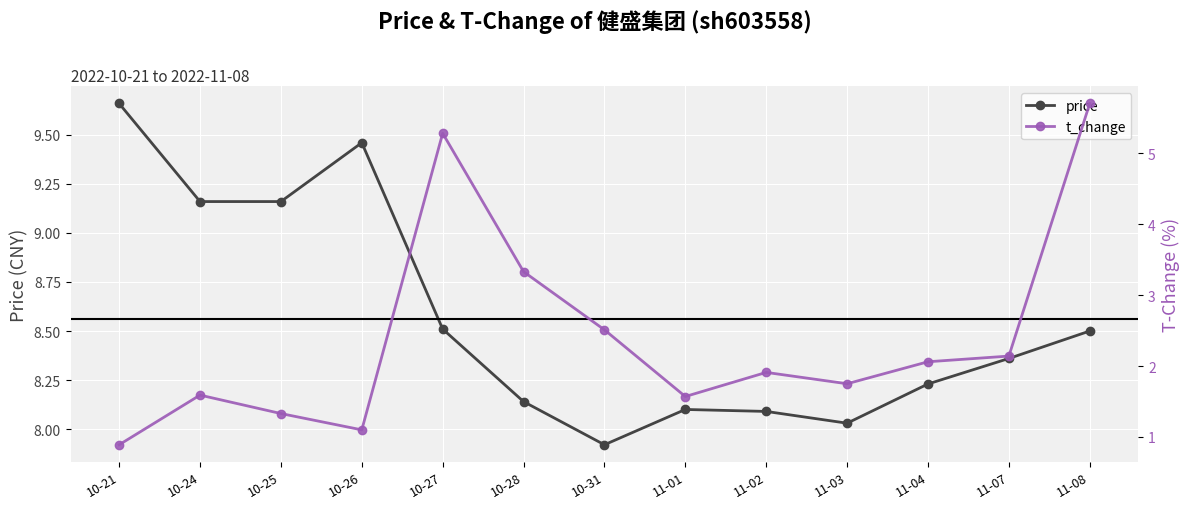

What is the difference between the price values at 10-24 and 10-27?

0.7